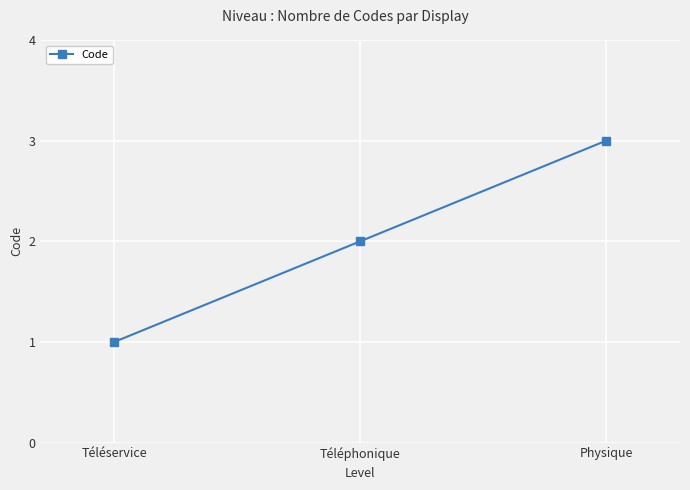

What is the ratio of the value at Téléservice to the value at Physique?

0.3